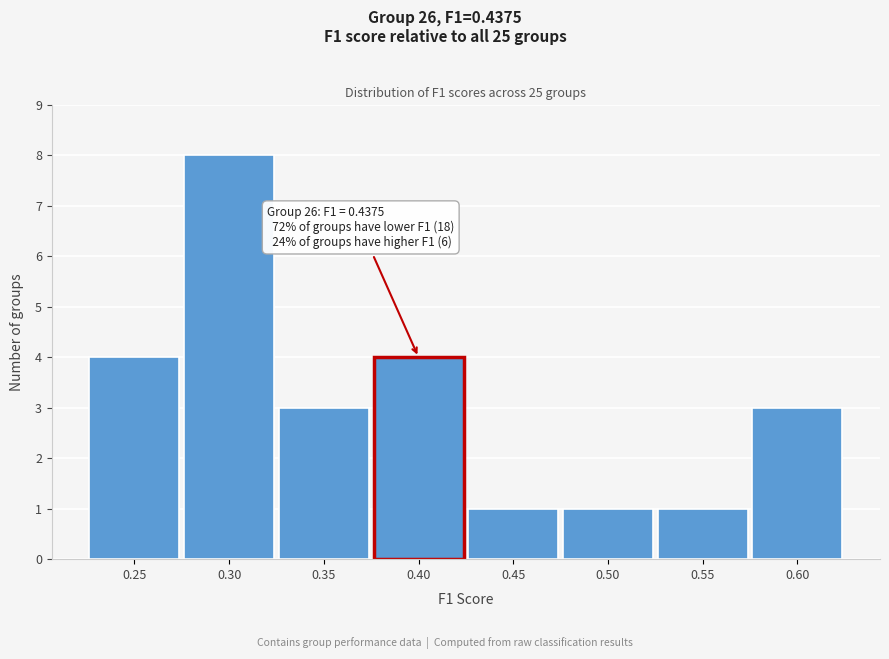

Reading left to right, what are all the values shown in this chart?

0.25=4	0.30=8	0.35=3	0.40=4	0.45=1	0.50=1	0.55=1	0.60=3